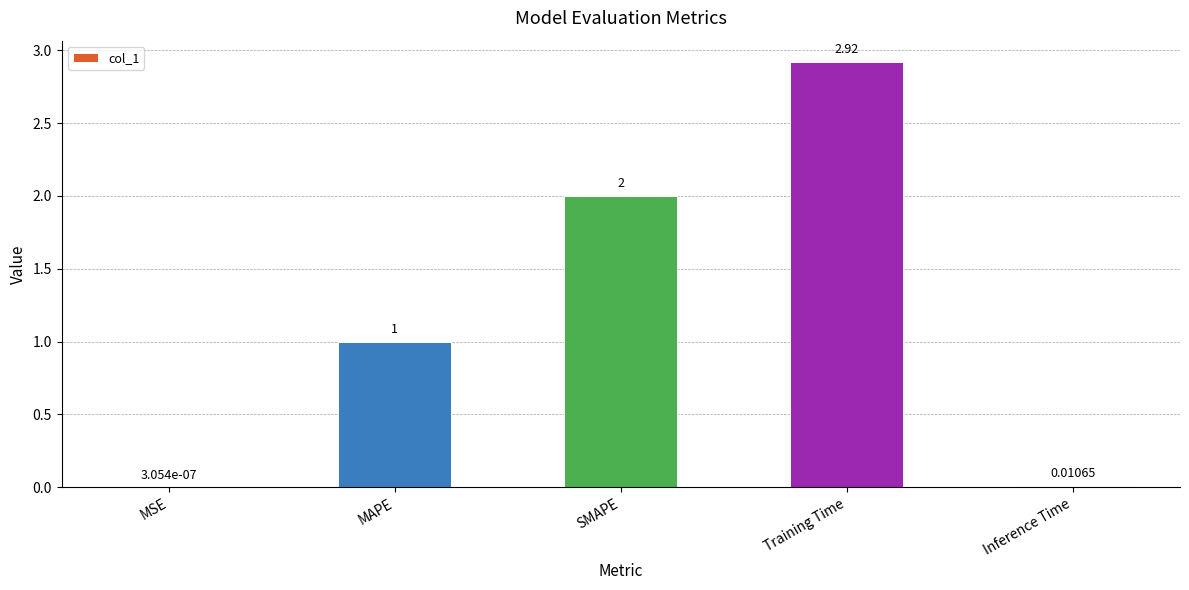

At which category does the chart reach its peak across all series?

Training Time